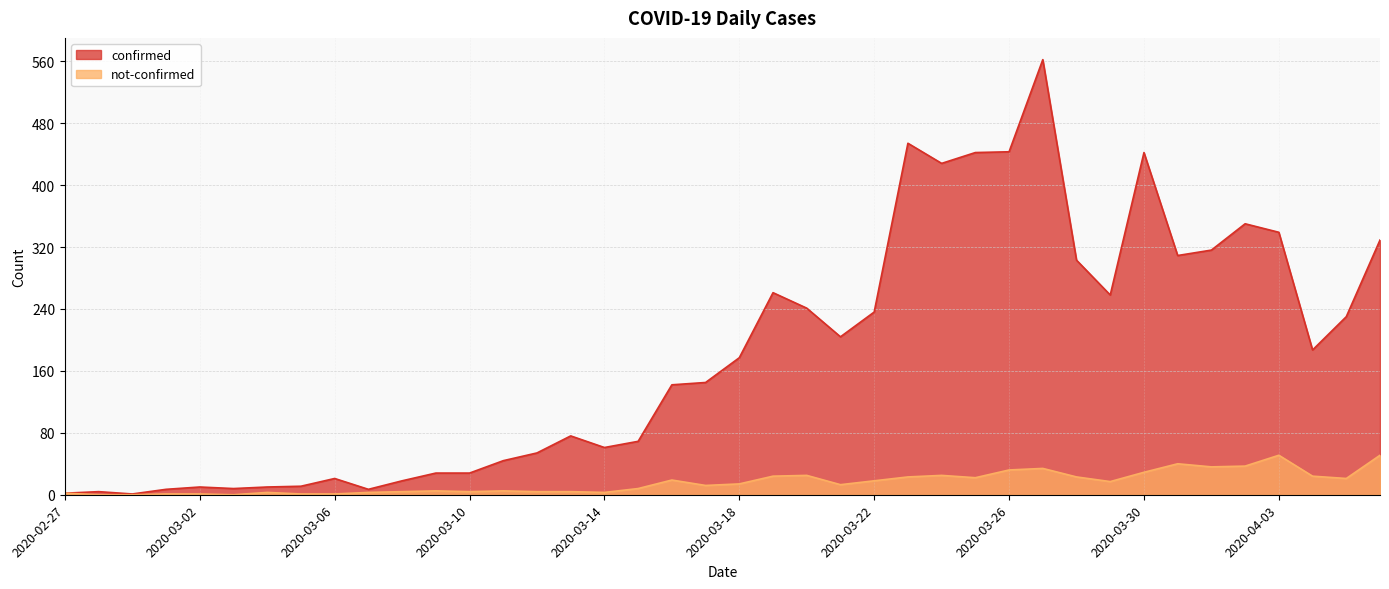

Reading left to right, list all the values displayed in this chart.

confirmed: 2020-02-27=2	2020-02-28=4	2020-02-29=1	2020-03-01=7	2020-03-02=10	2020-03-03=8	2020-03-04=10	2020-03-05=11	2020-03-06=21	2020-03-07=7	2020-03-08=18	2020-03-09=28	2020-03-10=28	2020-03-11=44	2020-03-12=54	2020-03-13=76	2020-03-14=61	2020-03-15=69	2020-03-16=142	2020-03-17=145	2020-03-18=177	2020-03-19=261	2020-03-20=241	2020-03-21=204	2020-03-22=236	2020-03-23=454	2020-03-24=428	2020-03-25=442	2020-03-26=443	2020-03-27=562	2020-03-28=303	2020-03-29=258	2020-03-30=442	2020-03-31=309	2020-04-01=316	2020-04-02=350	2020-04-03=339	2020-04-04=187	2020-04-05=230	2020-04-06=329
not-confirmed: 2020-02-27=2	2020-02-28=0	2020-02-29=0	2020-03-01=1	2020-03-02=1	2020-03-03=0	2020-03-04=3	2020-03-05=1	2020-03-06=1	2020-03-07=3	2020-03-08=4	2020-03-09=5	2020-03-10=4	2020-03-11=5	2020-03-12=4	2020-03-13=4	2020-03-14=3	2020-03-15=8	2020-03-16=19	2020-03-17=12	2020-03-18=14	2020-03-19=24	2020-03-20=25	2020-03-21=13	2020-03-22=18	2020-03-23=23	2020-03-24=25	2020-03-25=22	2020-03-26=32	2020-03-27=34	2020-03-28=23	2020-03-29=17	2020-03-30=29	2020-03-31=40	2020-04-01=36	2020-04-02=37	2020-04-03=51	2020-04-04=24	2020-04-05=21	2020-04-06=51